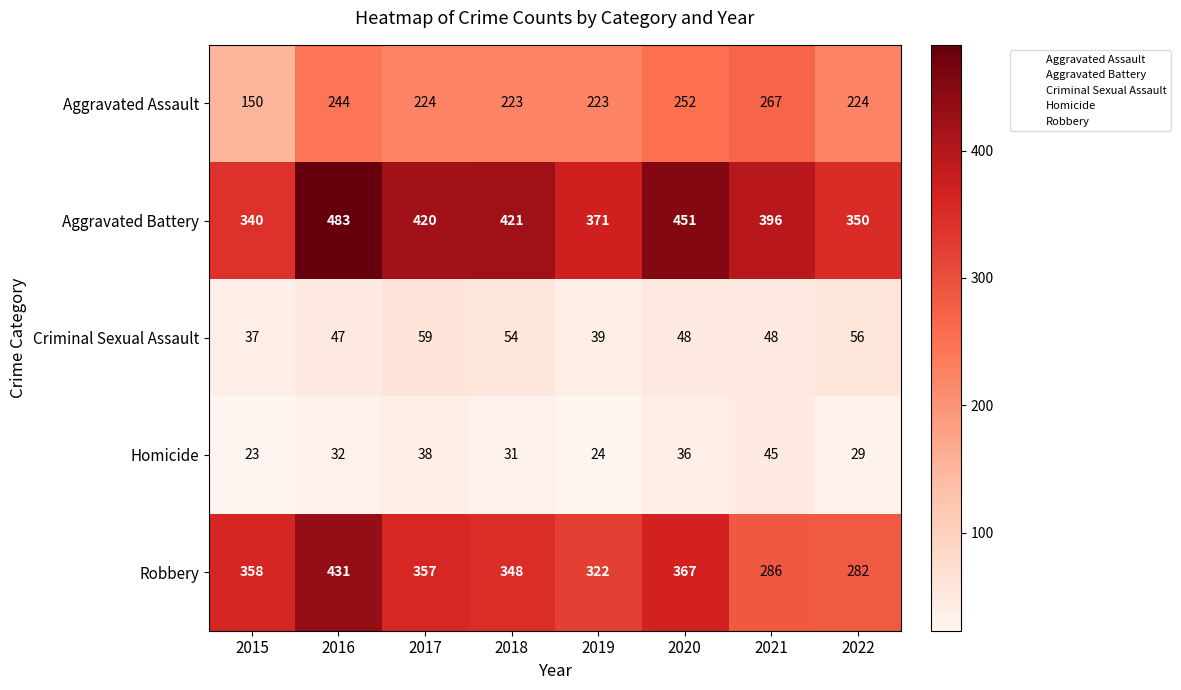

True or false: Aggravated Battery has a value of 124 at 2022.

False